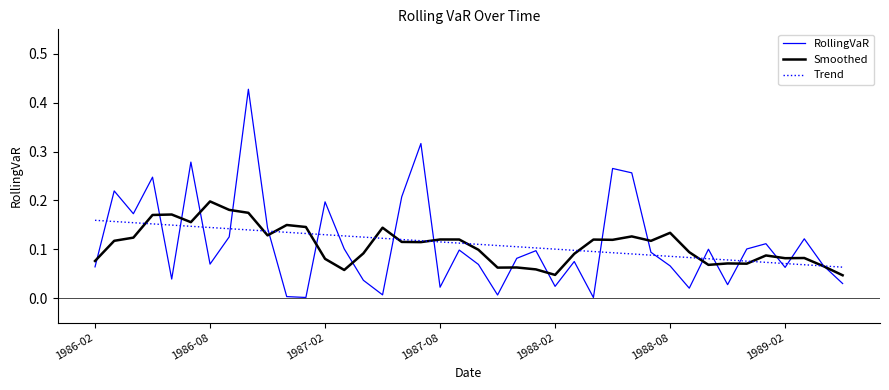

Which series has the largest range (max minus min)?

RollingVaR